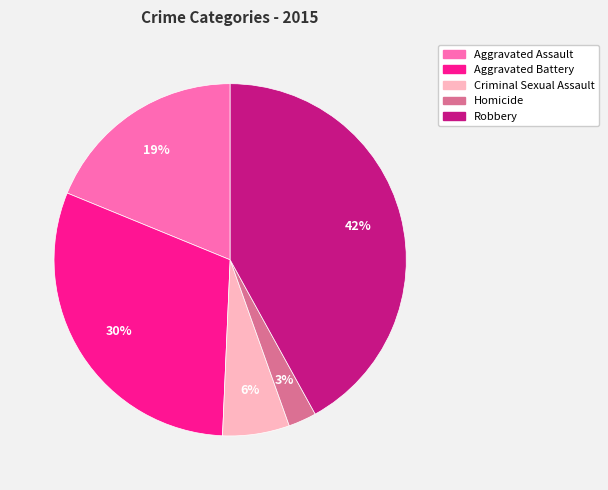

True or false: Criminal Sexual Assault accounts for 6% of the total.

True